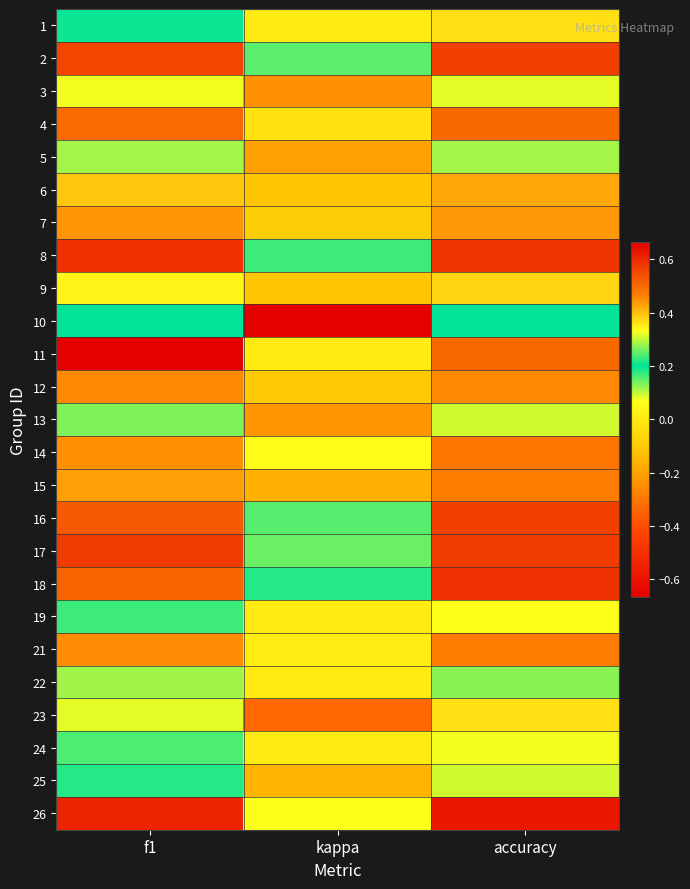

What is the greatest value displayed?

0.7